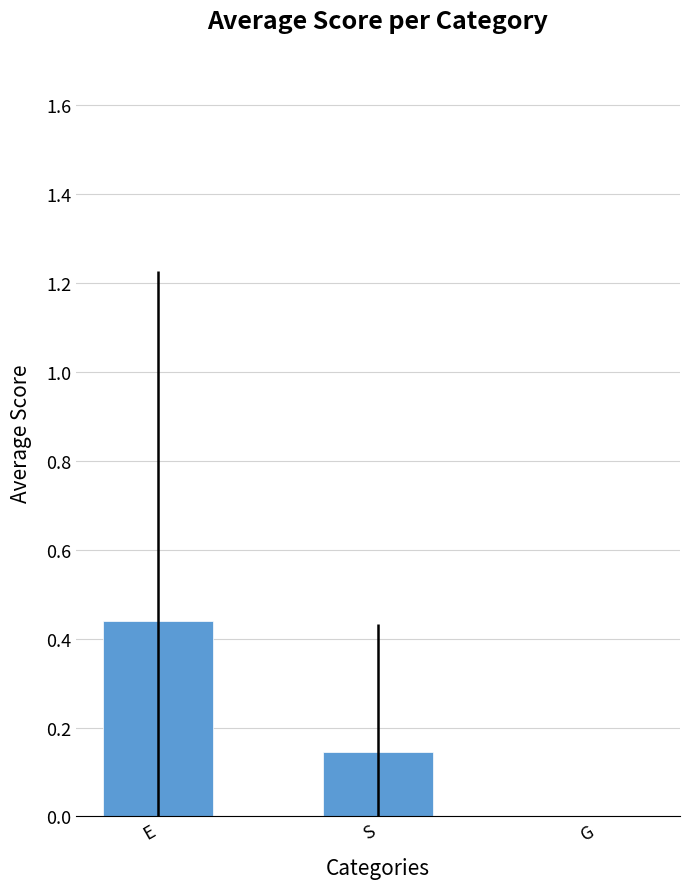

Which label corresponds to the largest value in the chart?

E